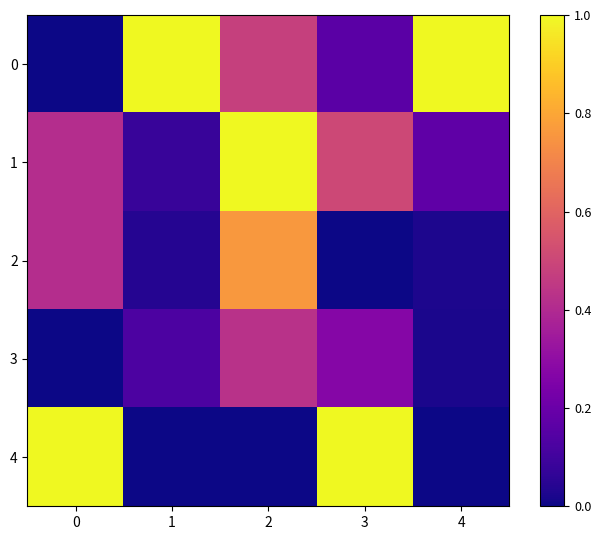

Rank the series by their maximum value, from highest to lowest.

0, 1, 4, 2, 3